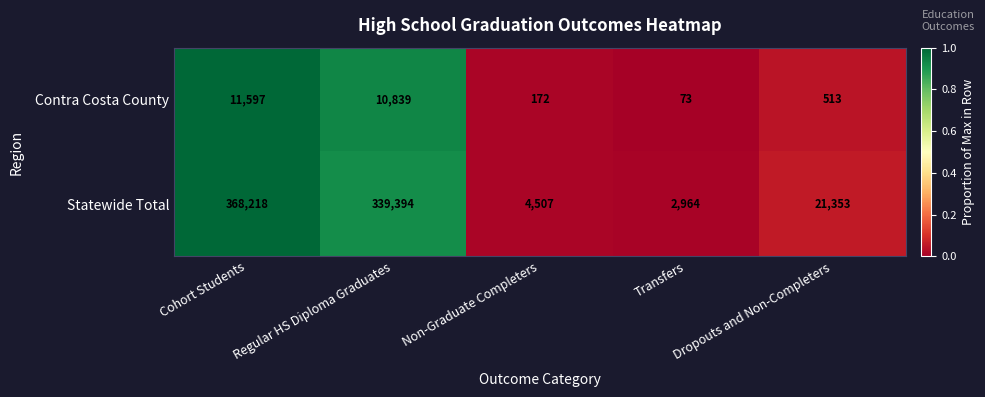

Is it true that Contra Costa County equals 56 at Non-Graduate Completers?

False